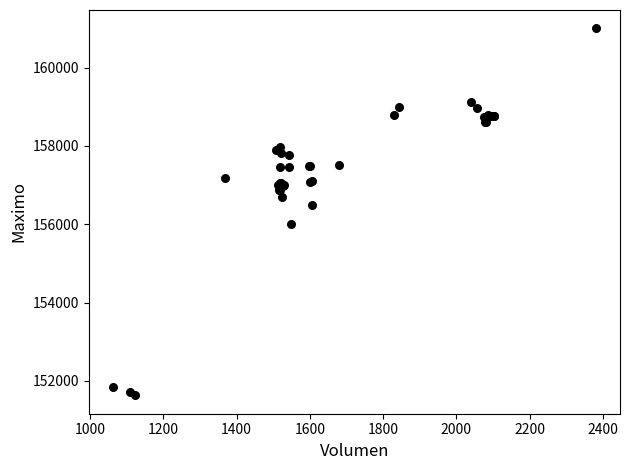

What Y value in the scatter plot is closest to 156316?

156500